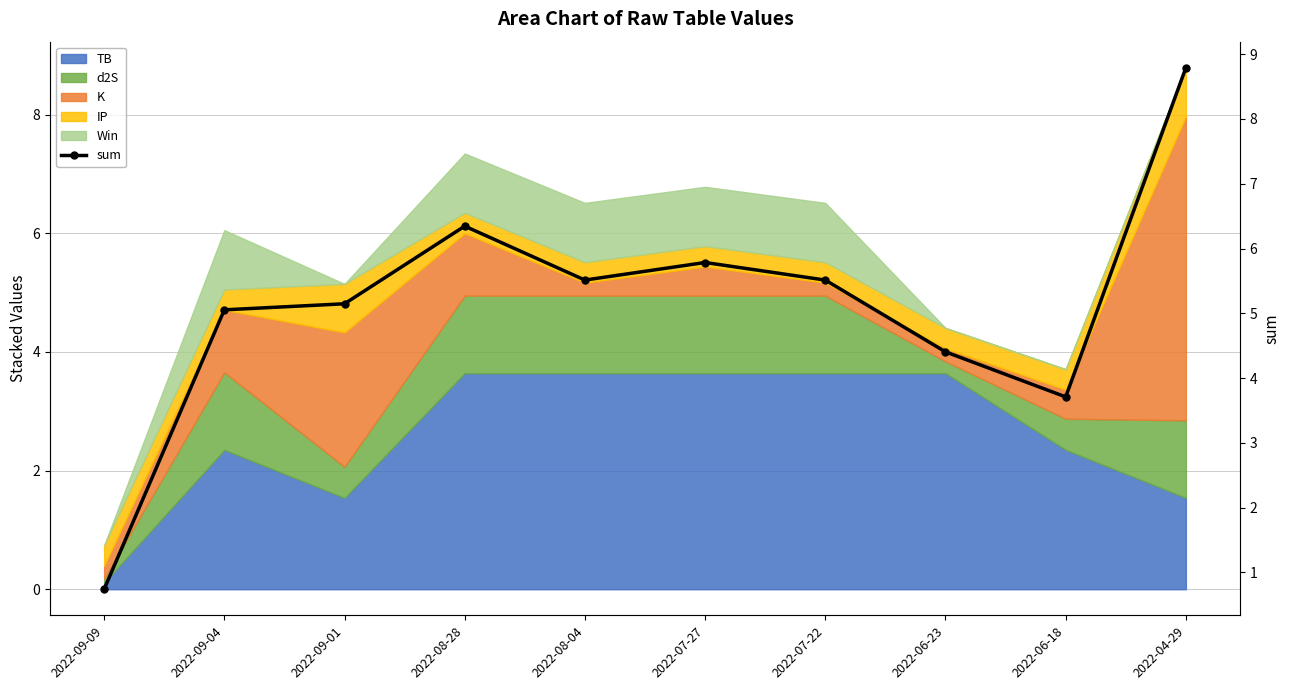

Does the chart have visible grid lines?

Yes